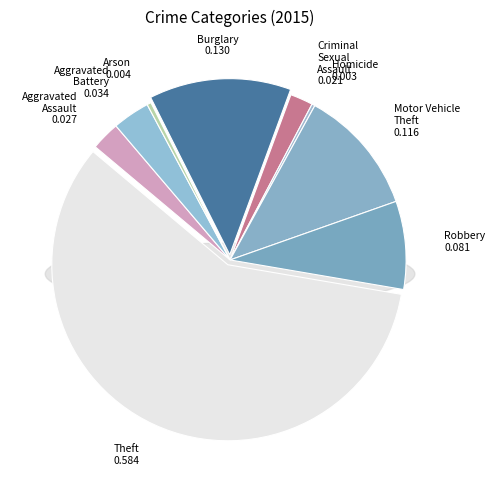

To the nearest percent, what is the combined percentage of Aggravated Assault and Robbery?

11%